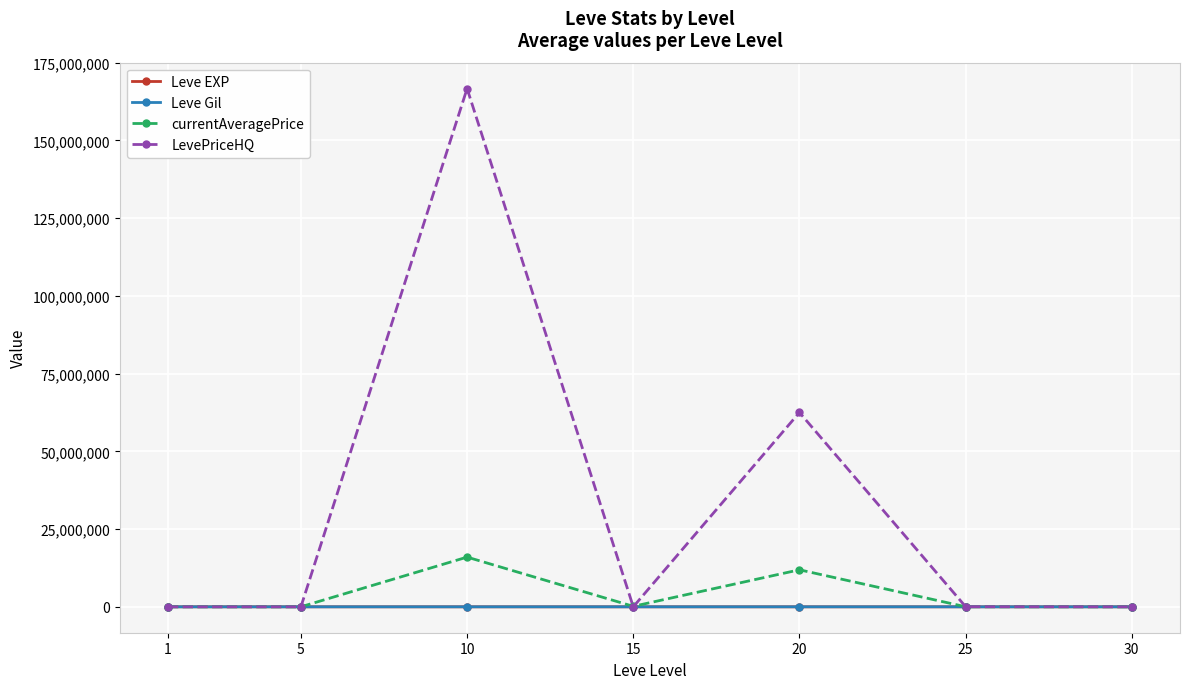

True or false: LevePriceHQ has more than 0 points higher than both neighbors.

True